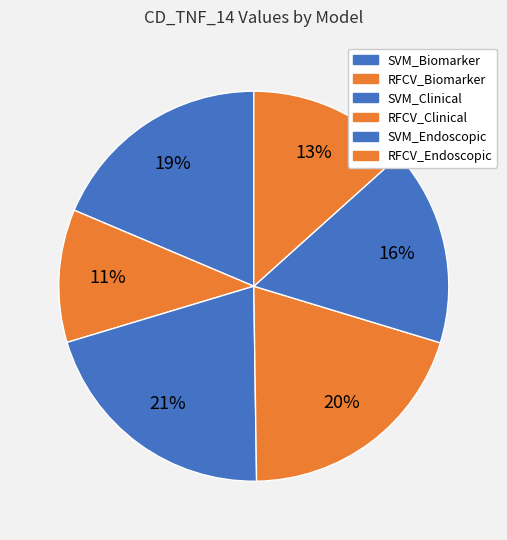

Count the number of slices in the pie.

6